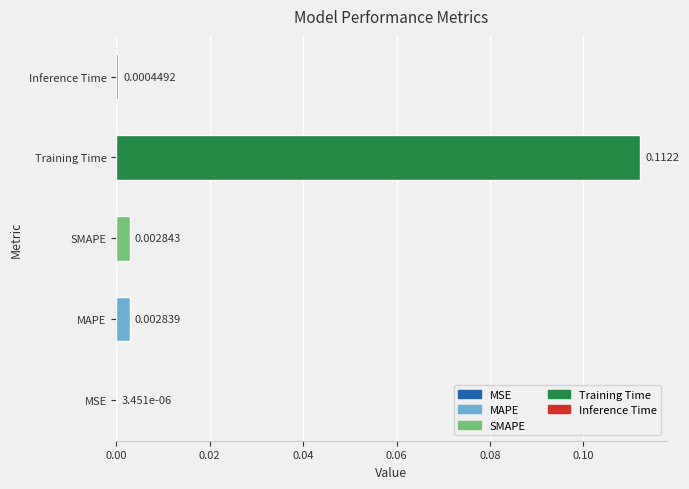

At which category does the chart reach its peak across all series?

Training Time